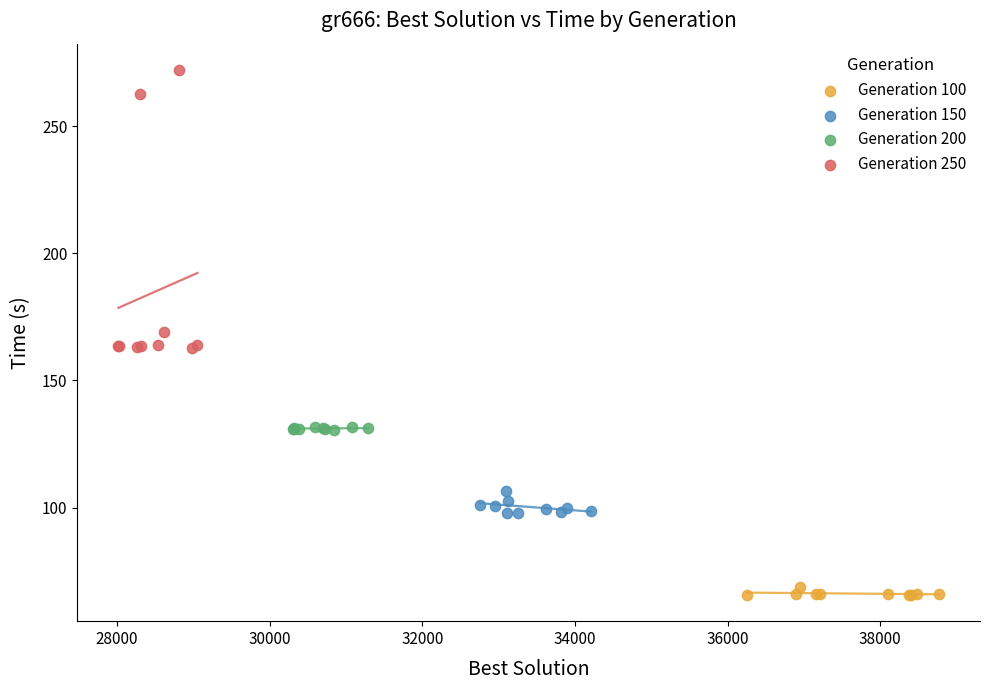

Which series reaches the minimum Y coordinate?

Generation 100